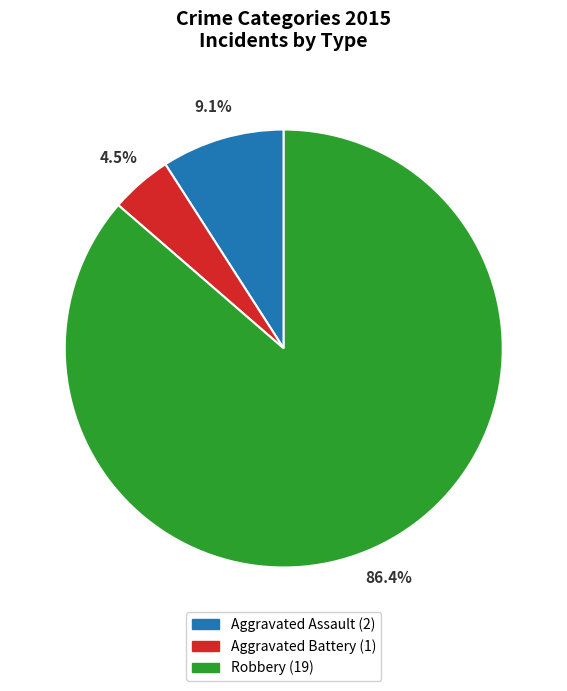

To the nearest percent, what is the difference between the Robbery and Aggravated Assault slice percentages?

77%